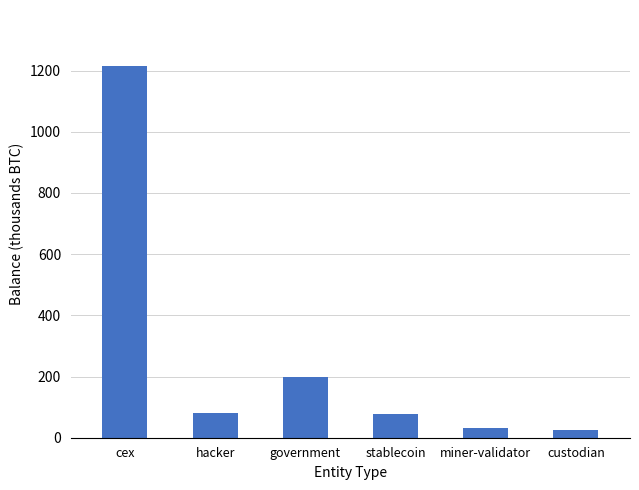

The value at hacker is 34.3. True or false?

False